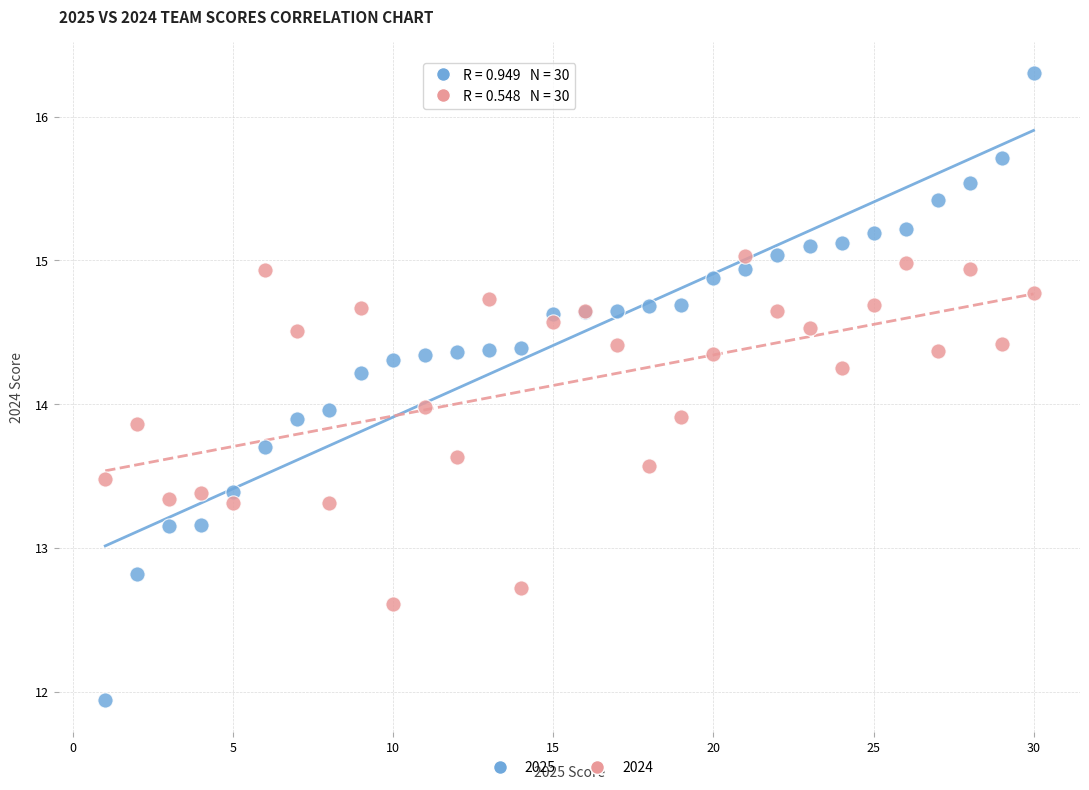

What is the X range (max minus min) for the scatter plot?

29.0